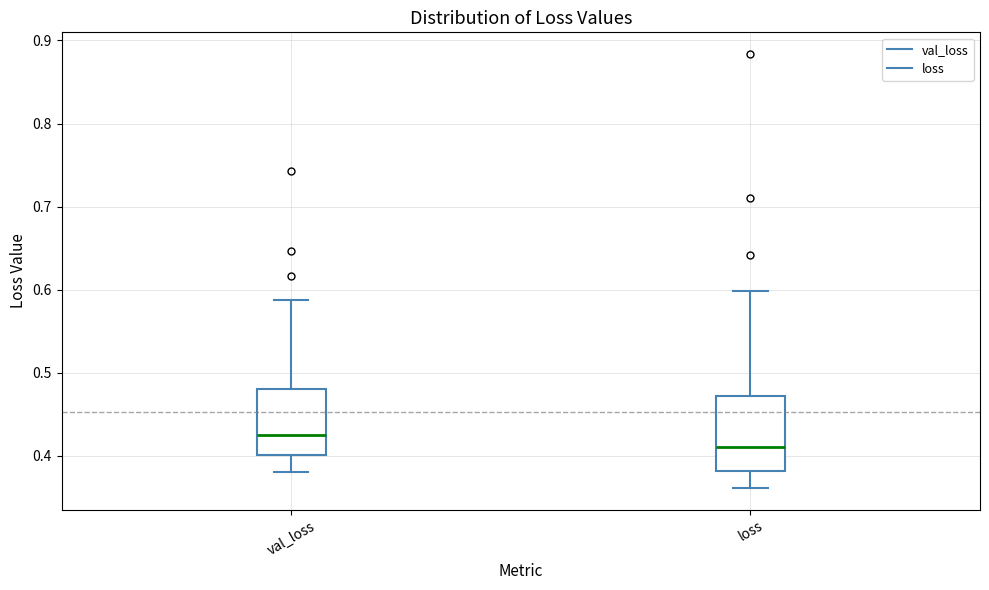

Which box is the tallest, from its lower edge to its upper edge?

loss